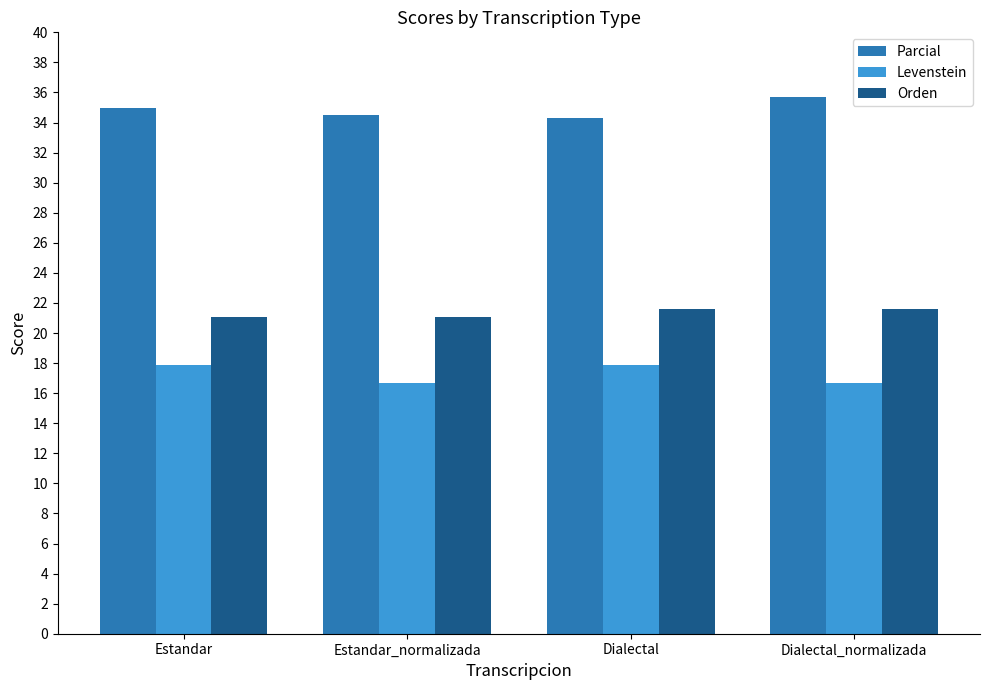

What is the lowest value of the Parcial series?

34.3